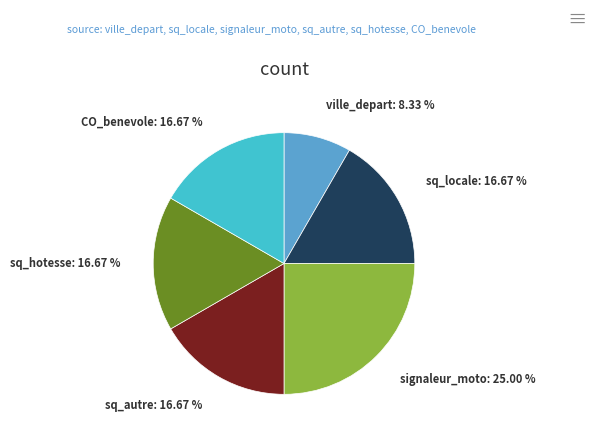

To the nearest percent, what percentage of the pie is ville_depart?

8%